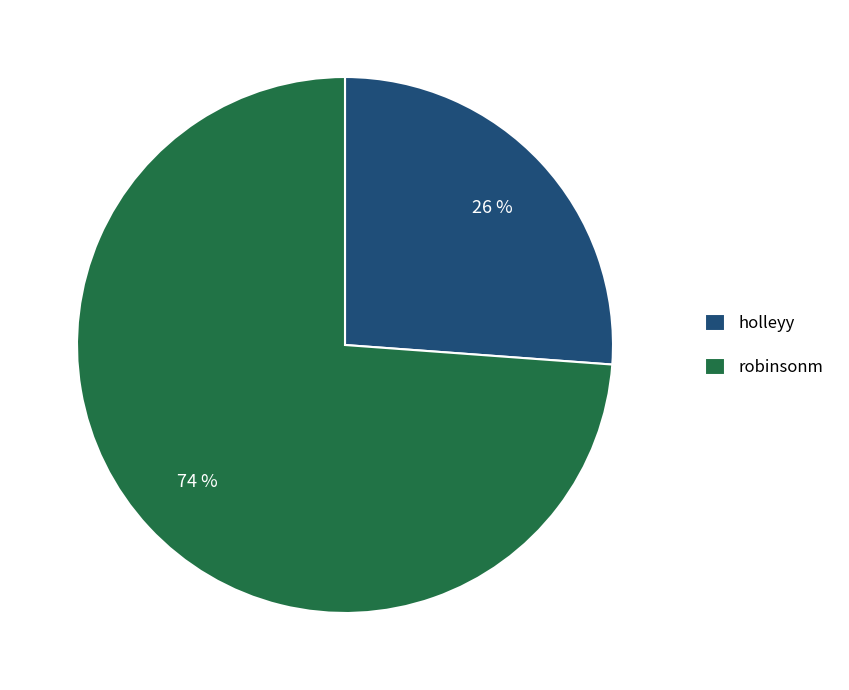

Is the sum of holleyy and robinsonm greater than half?

Yes